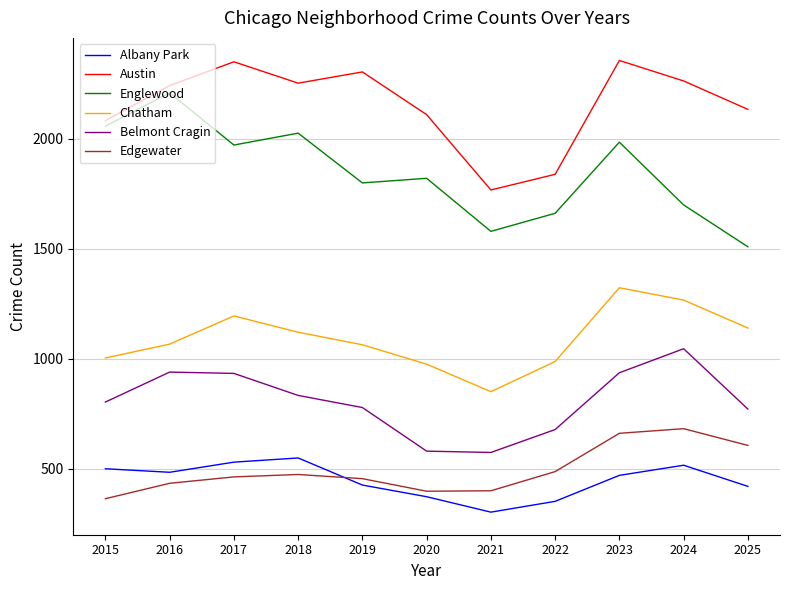

At how many categories does at least one series exceed 752?

11